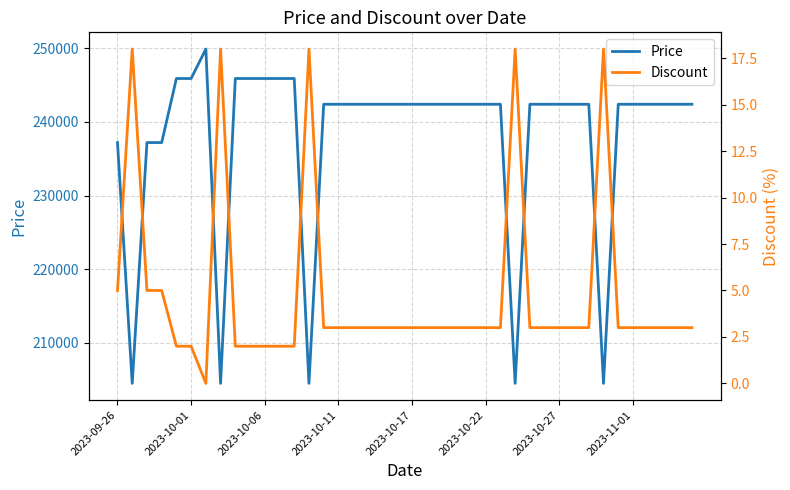

What is the maximum value for Price?

249900